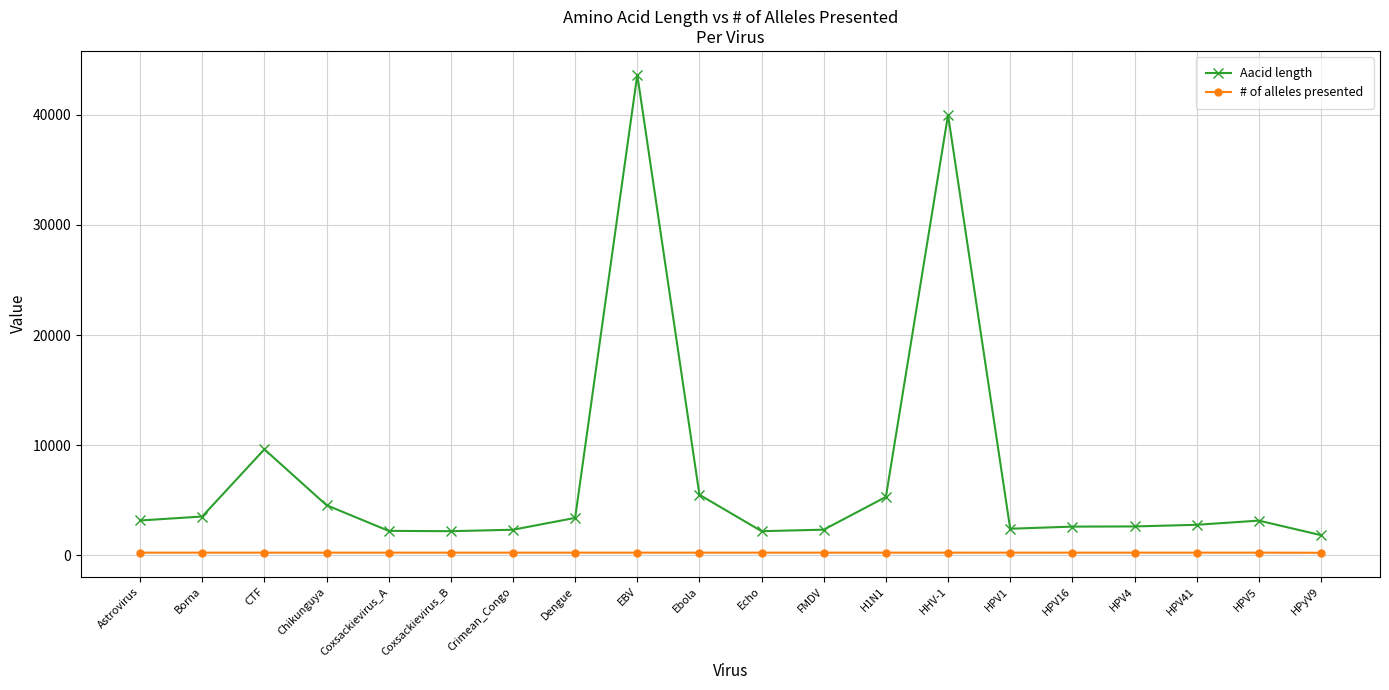

What is the label of the 18th point from the left?

HPV41